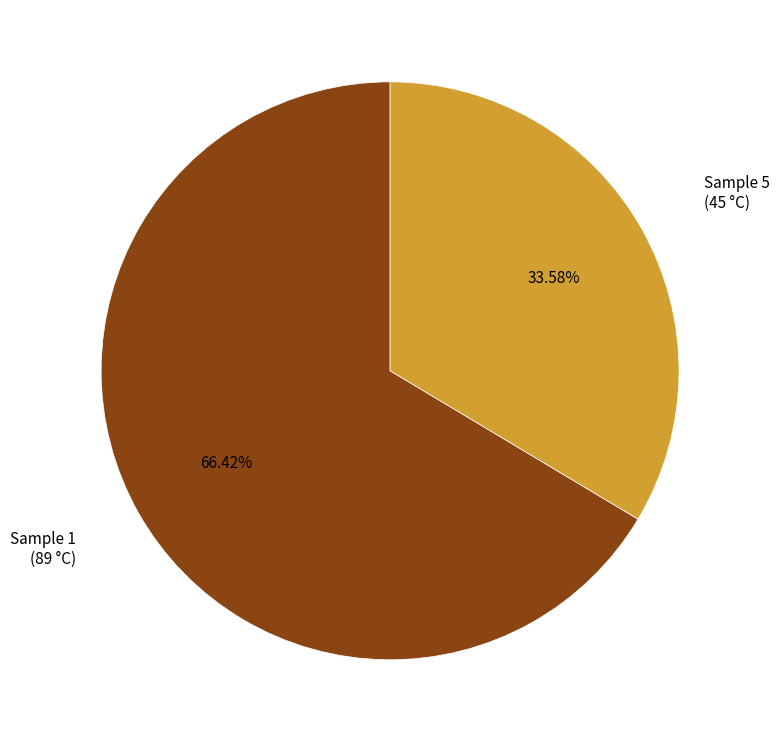

What is the majority slice?

Sample 1